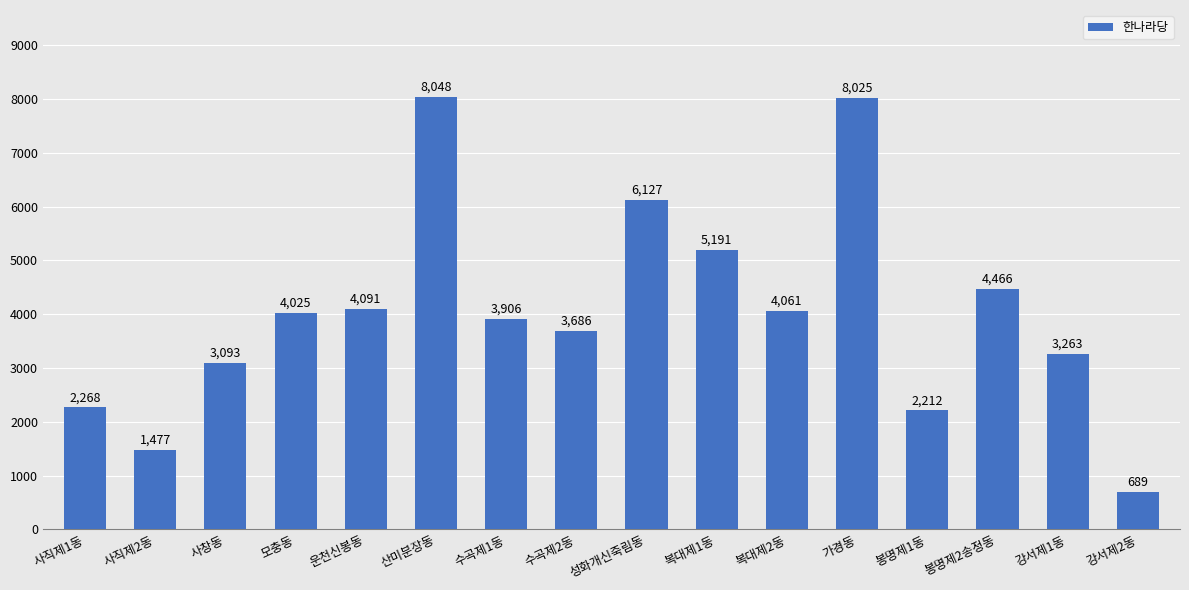

What is the average value?

4039